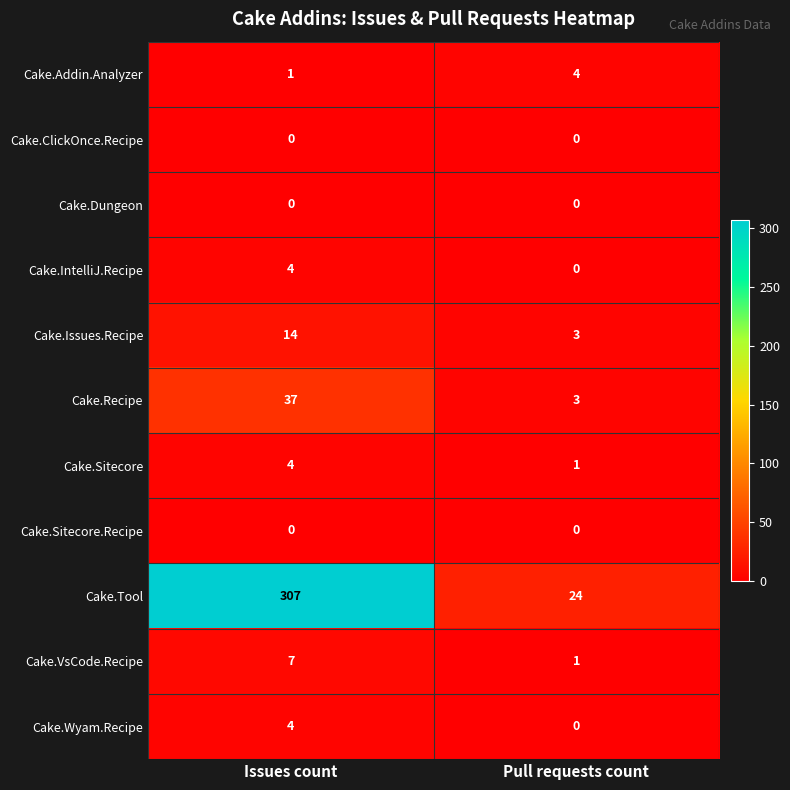

The Cake.Wyam.Recipe series shows 3 at Pull requests count. True or false?

False